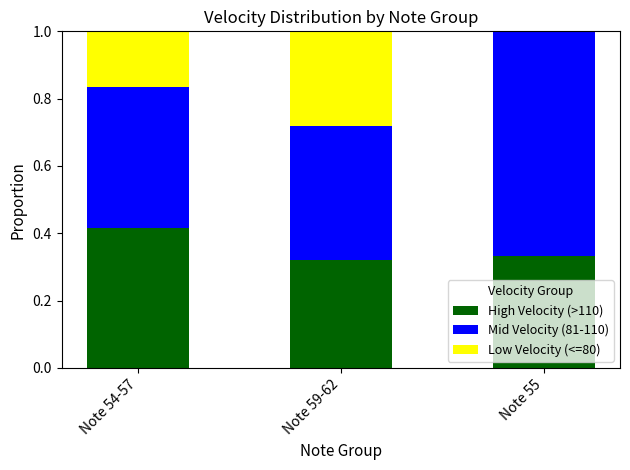

How many distinct data groups are displayed?

3